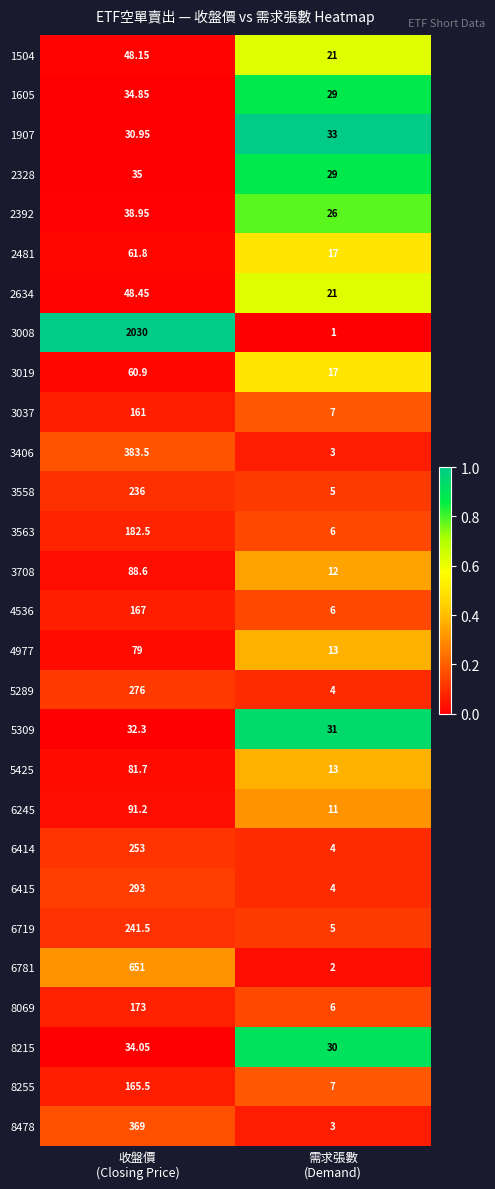

Which series has the largest range (max minus min)?

3008